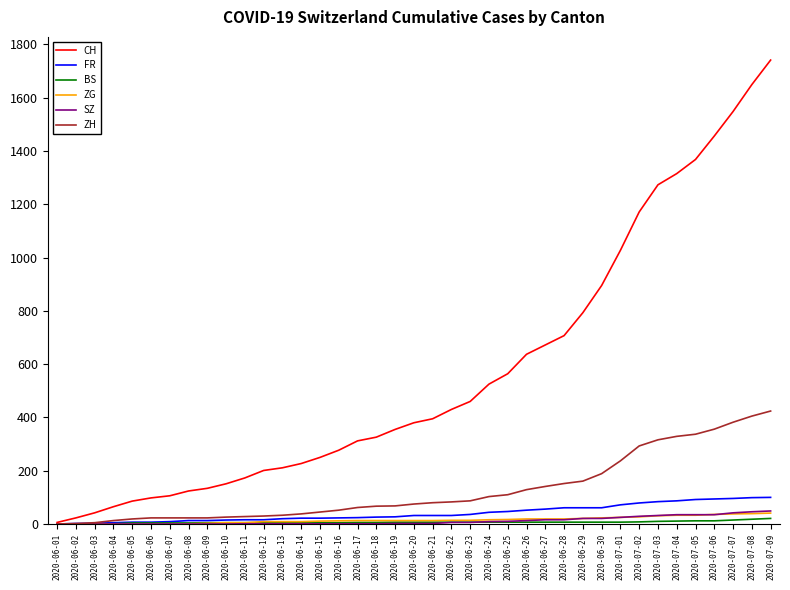

How many series are shown in this chart?

6